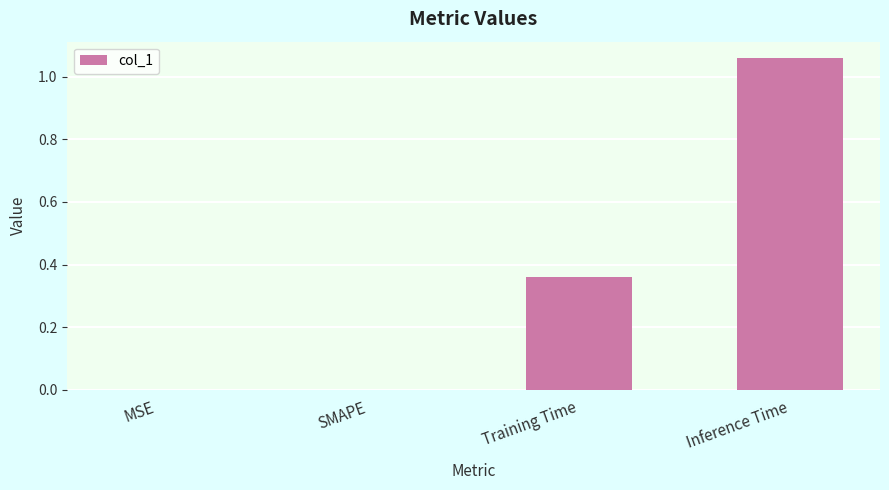

The chart shows a value of 0.0 at MSE. True or false?

True